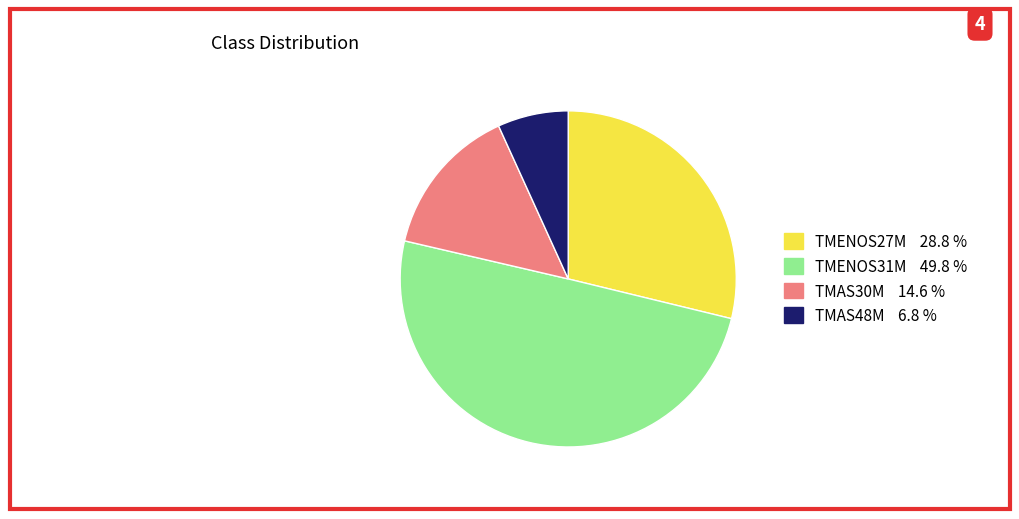

How many segments does this pie chart have?

4